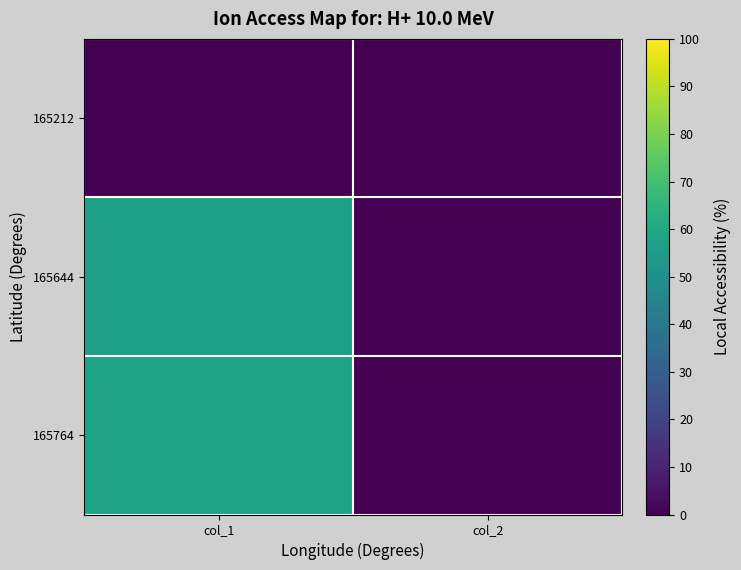

What is the total value across all series at col_1?

115